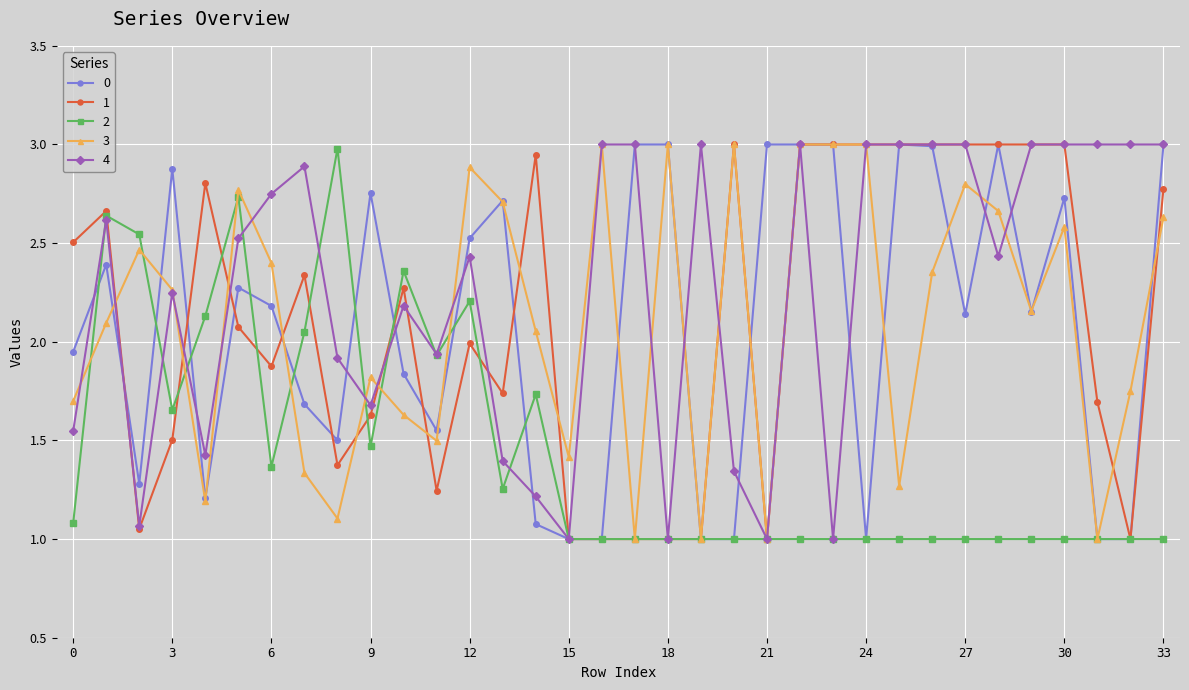

What is the minimum value for 0?

1.0